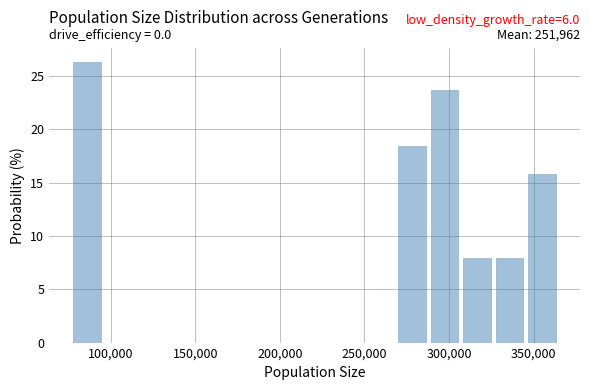

Read against the x-axis, roughly where is the centre of the tallest bar?

85000